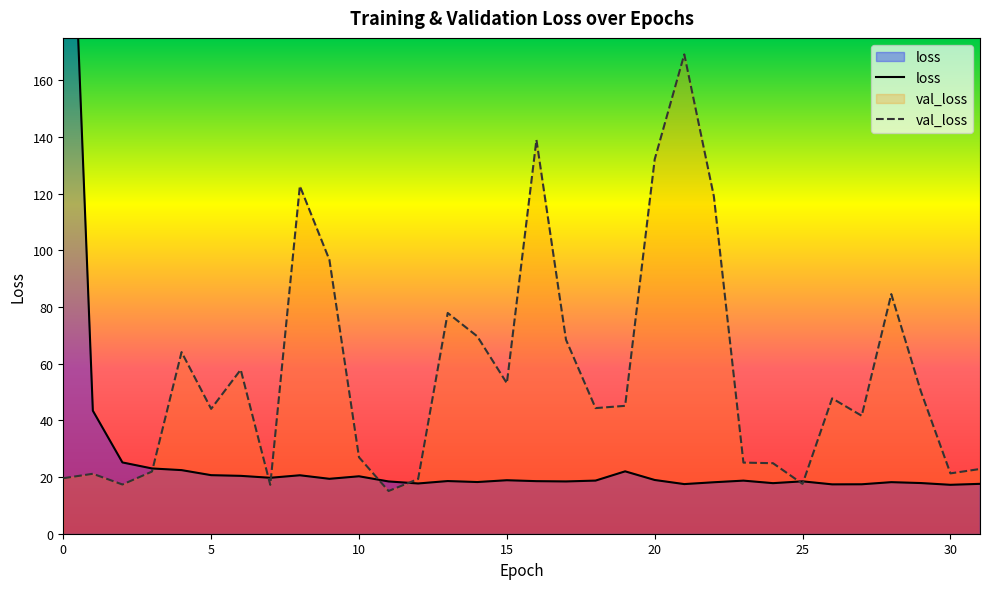

List the series in order of their peak value, highest first.

loss, val_loss